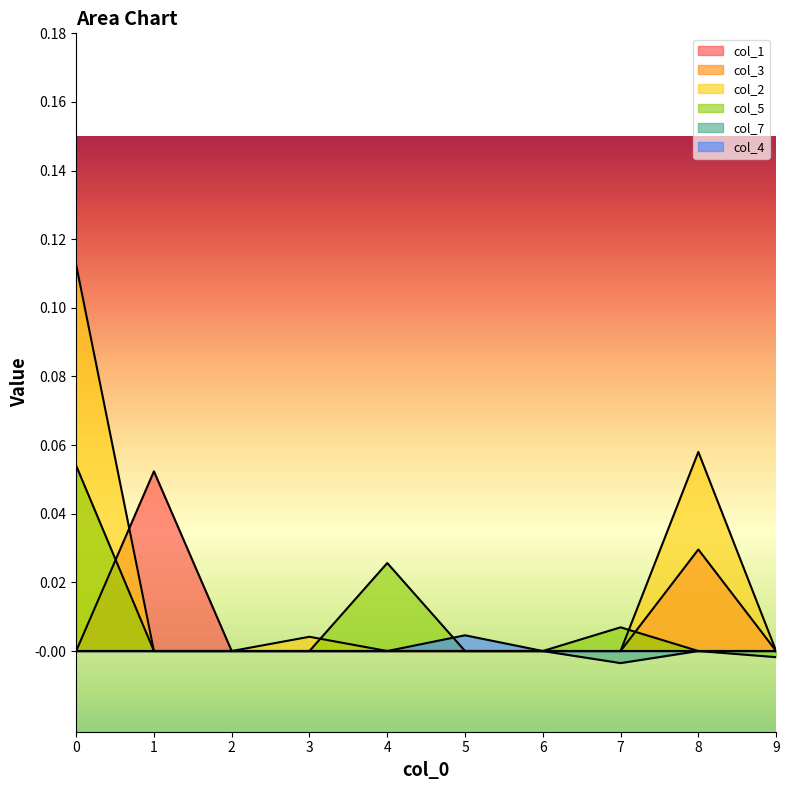

Count the col_7 values in the range 0 to 1.

9